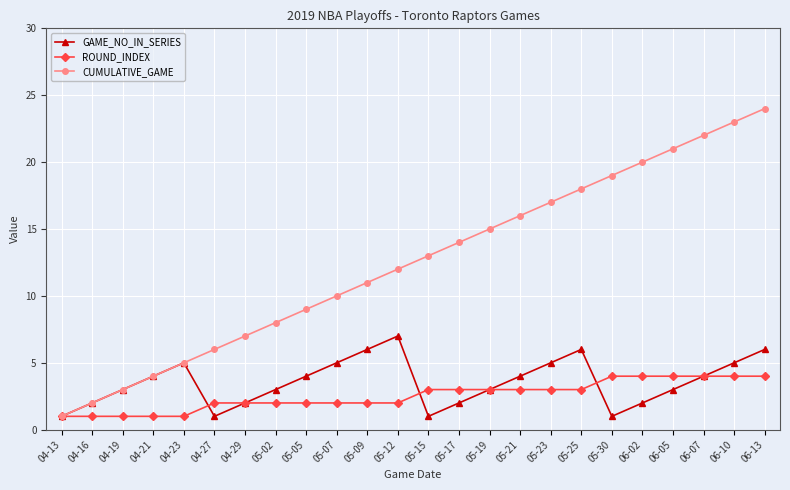

Is the value of ROUND_INDEX at 06-07 greater than the value of CUMULATIVE_GAME at 05-09?

No